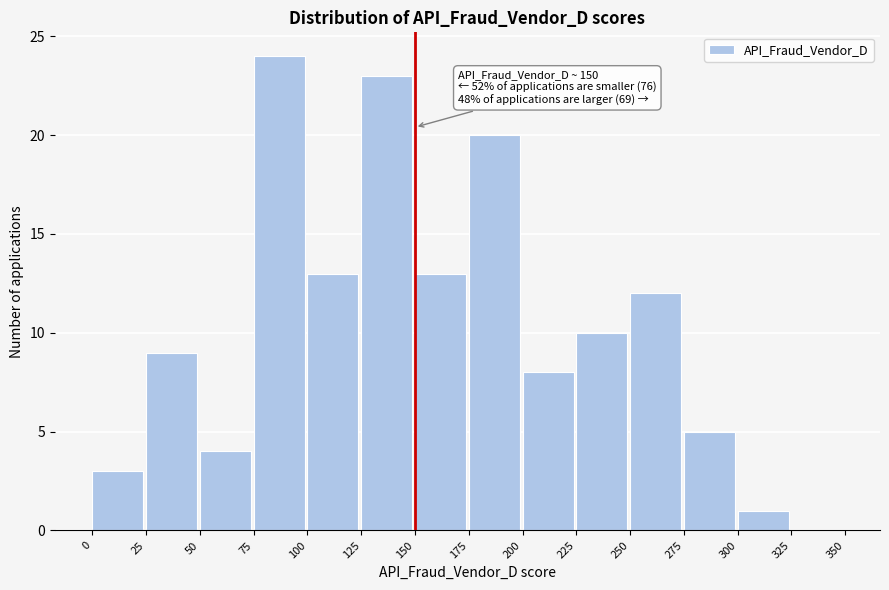

Which range on the x-axis has the tallest bar?

75 to 100